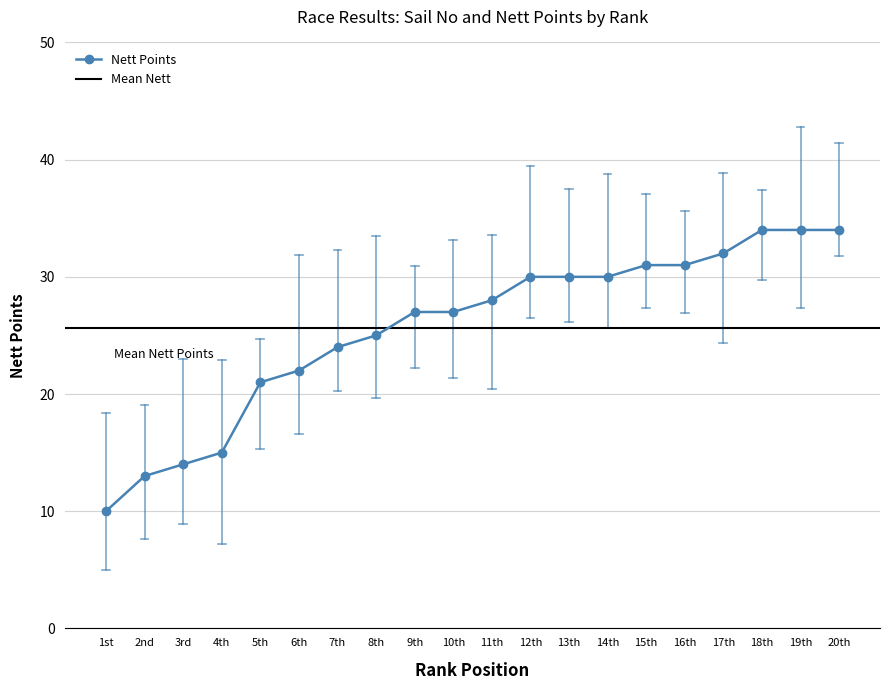

Is it true that the value at 6th is 22?

True